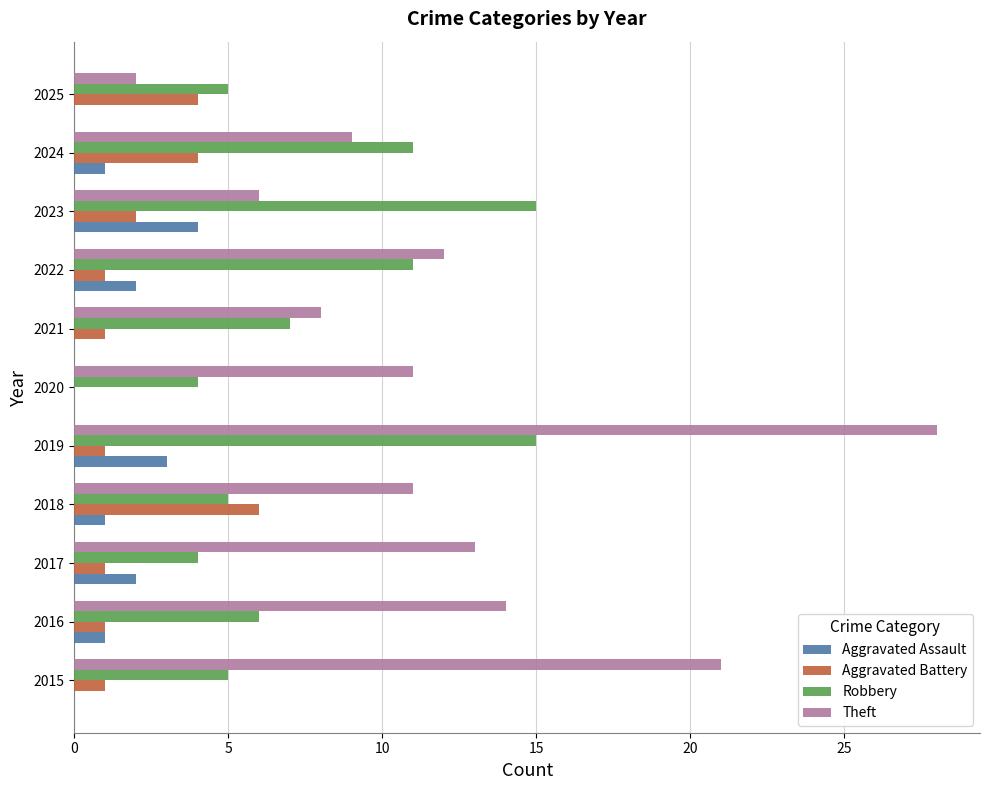

Which series has the largest total across all categories?

Theft